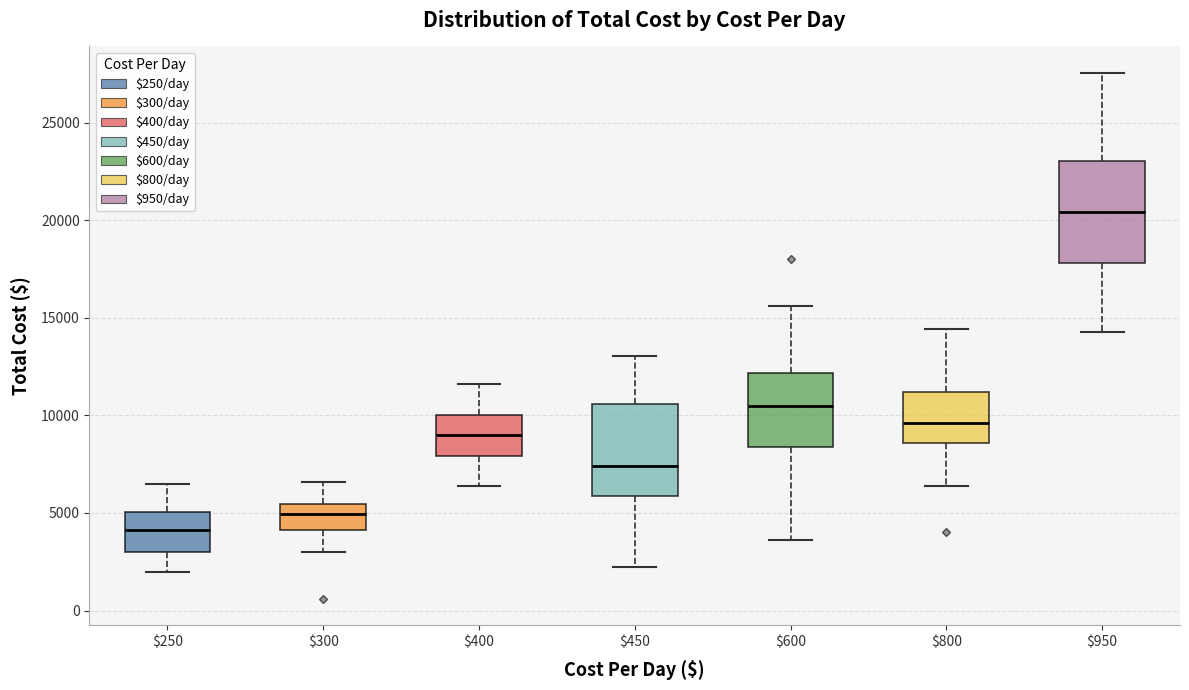

Which box's median line is the highest?

$950